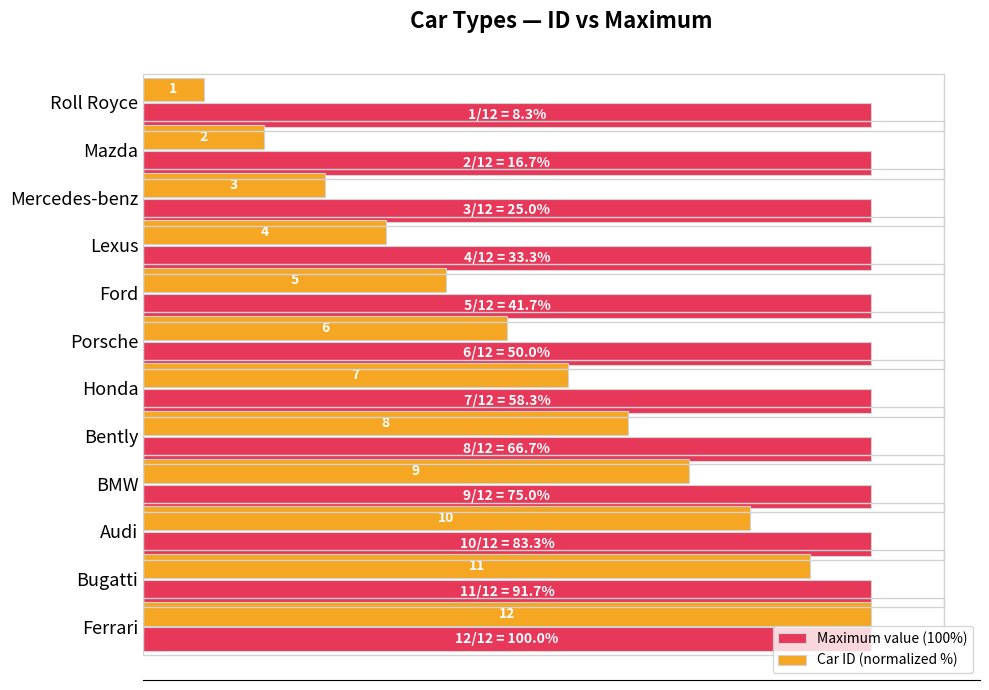

What are all the series names shown in the legend?

Maximum value (100%), Car ID (normalized %)